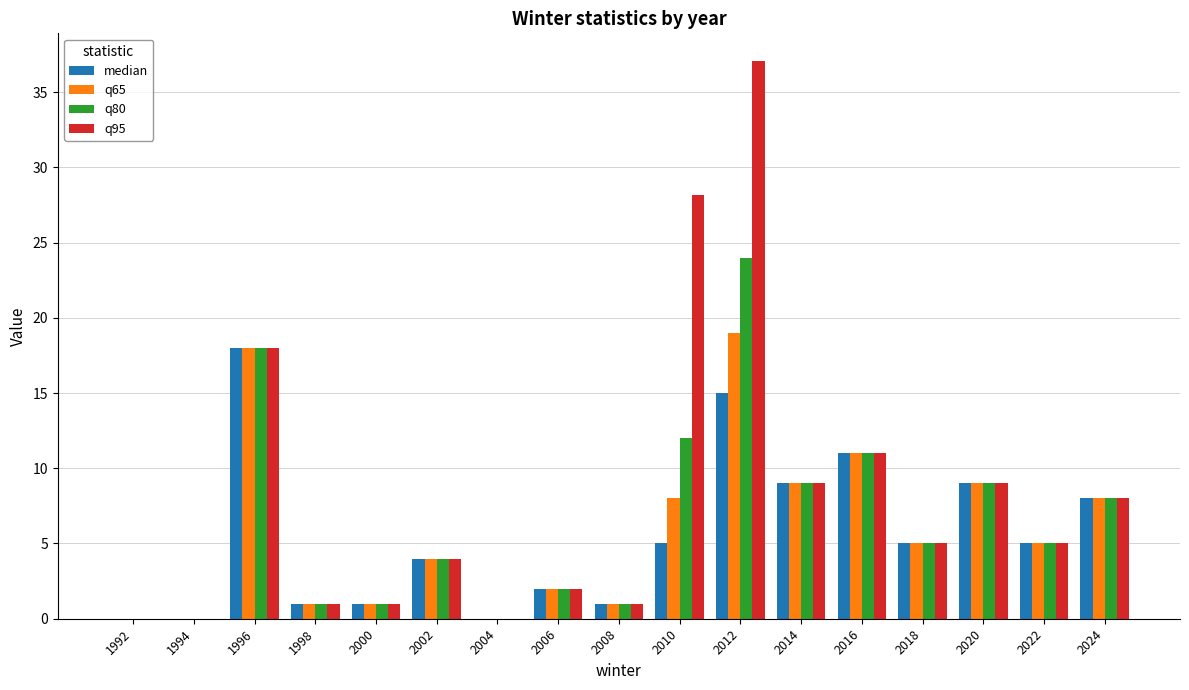

Between 2012 and 2018, which series saw the biggest shift?

q95